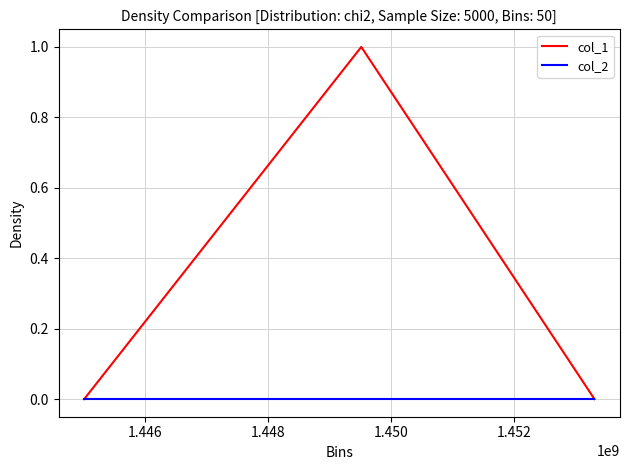

What is the greatest value displayed?

1